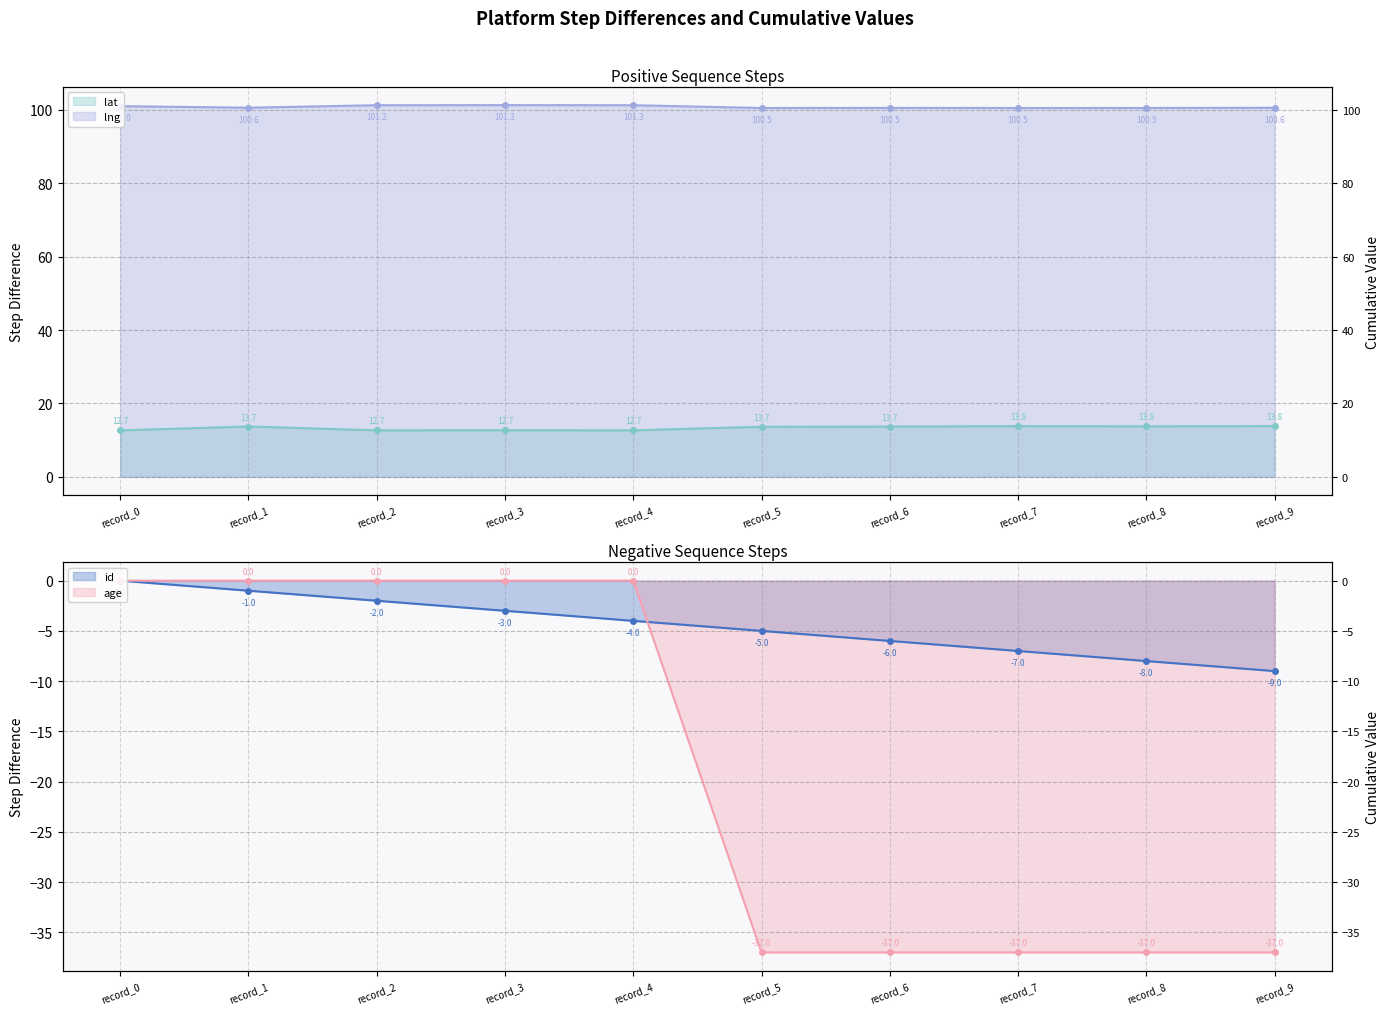

True or false: lat and id intersect in this chart.

False